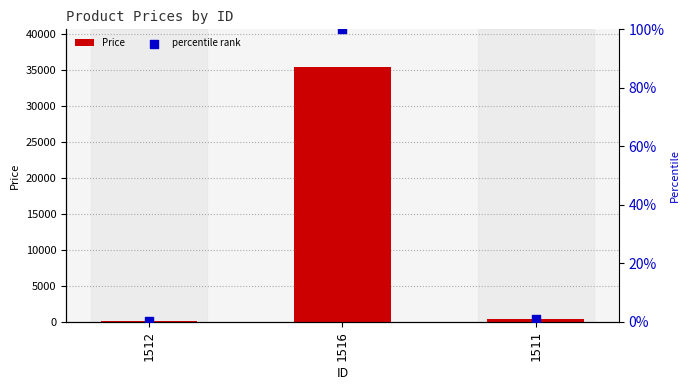

What is the total value across all series at 1511?

356.2